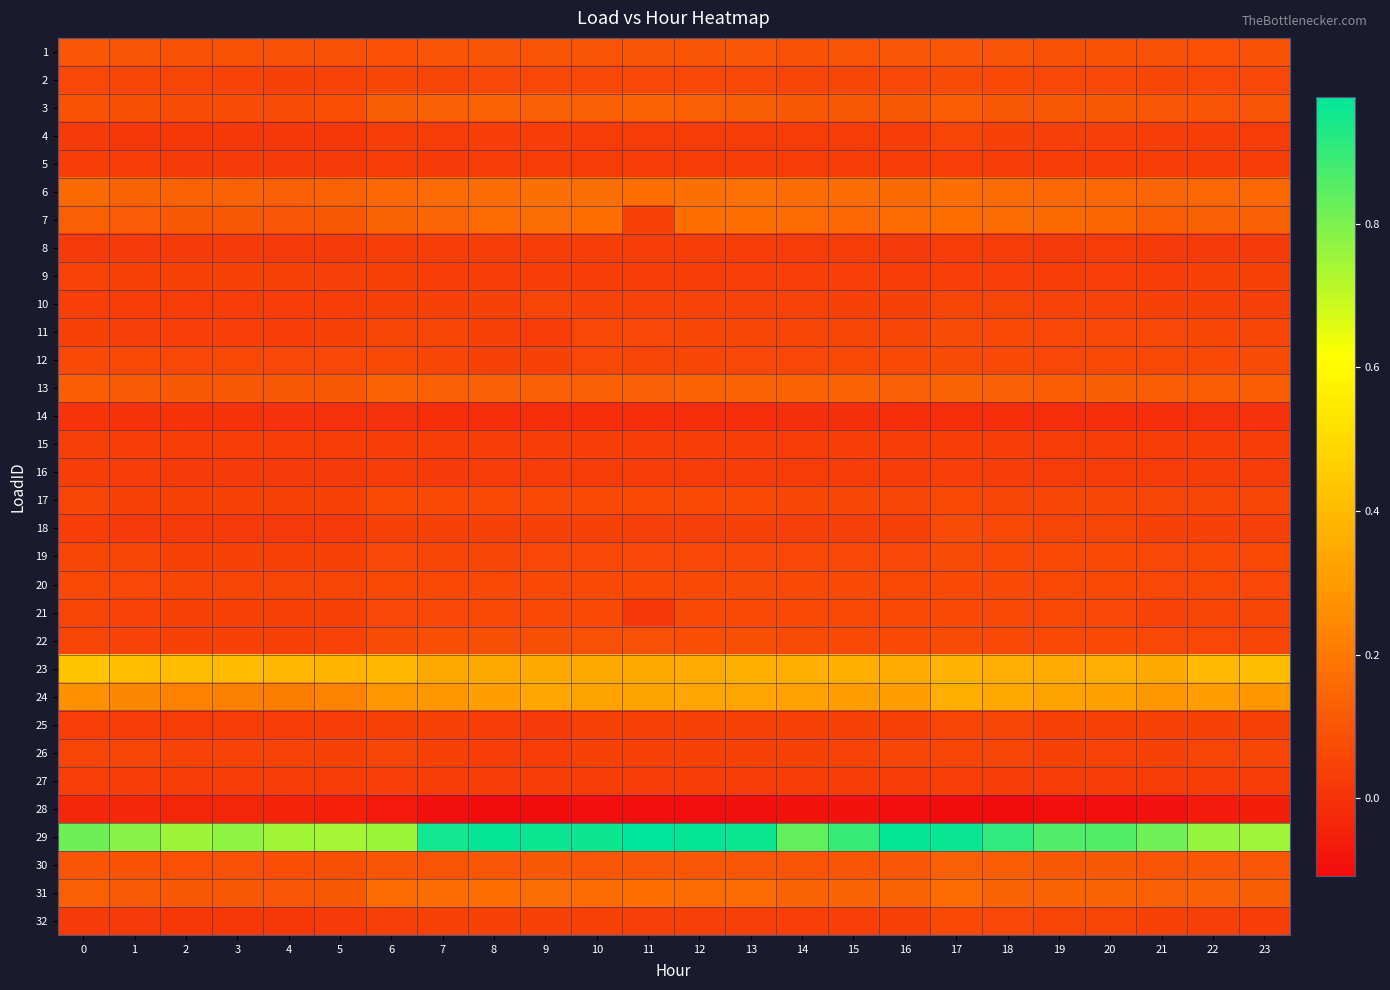

How many categories are shown in the chart?

24